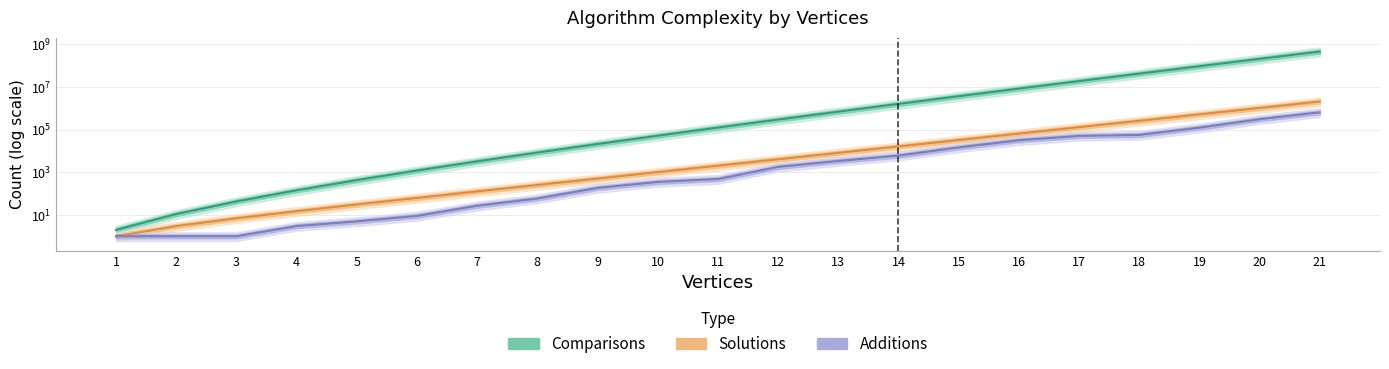

Which series changed the most between 3 and 12?

Comparisons